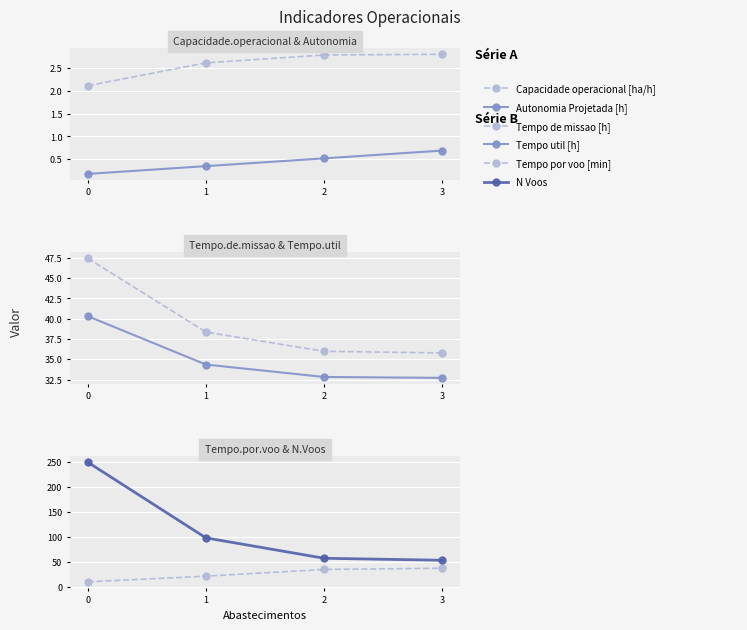

Between 1 and 0, which is larger?

1